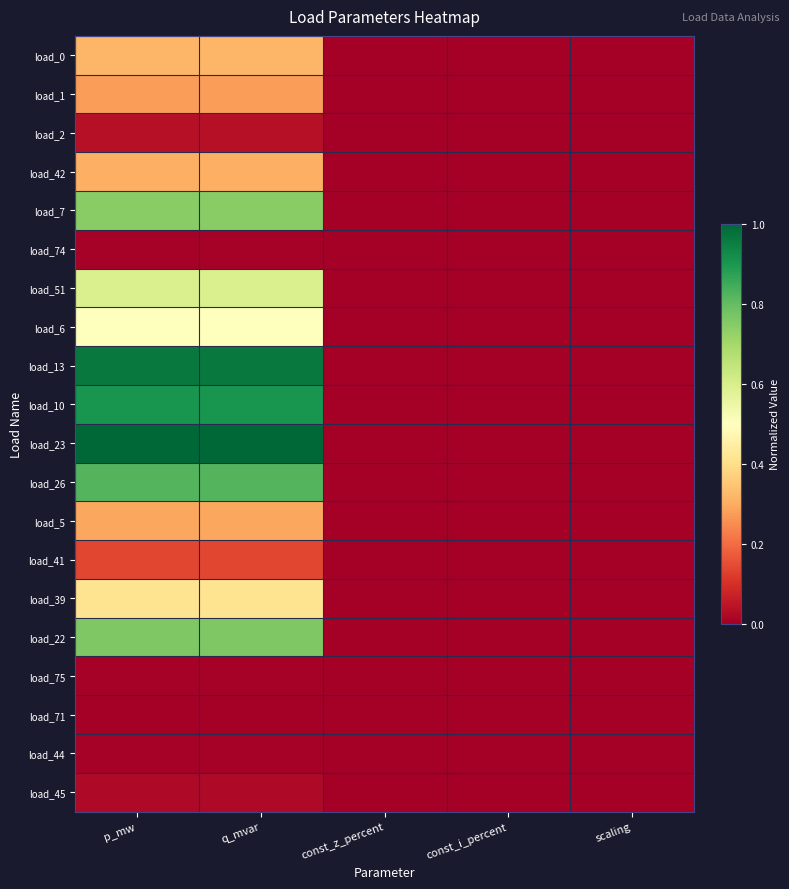

Rank the series at p_mw from lowest to highest value.

load_71, load_75, load_44, load_74, load_45, load_2, load_41, load_1, load_5, load_42, load_0, load_39, load_6, load_51, load_7, load_22, load_26, load_10, load_13, load_23